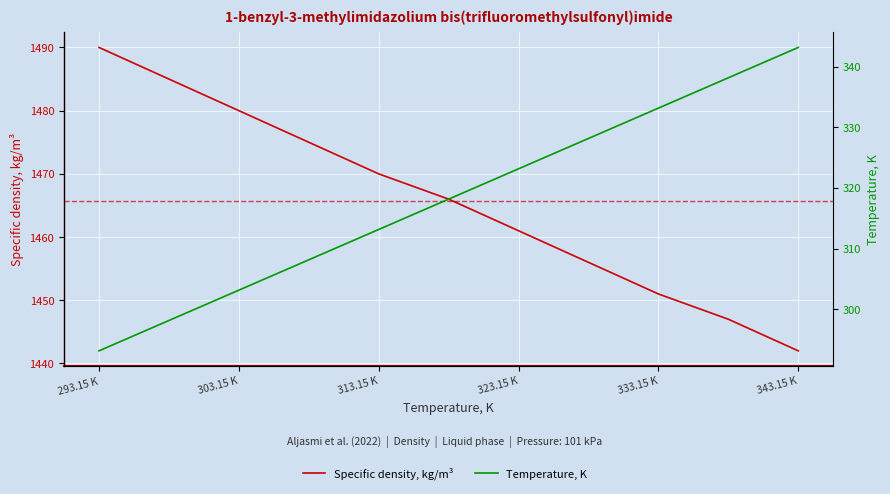

List the series in order of their overall mean, lowest first.

Temperature, K, Specific density, kg/m³